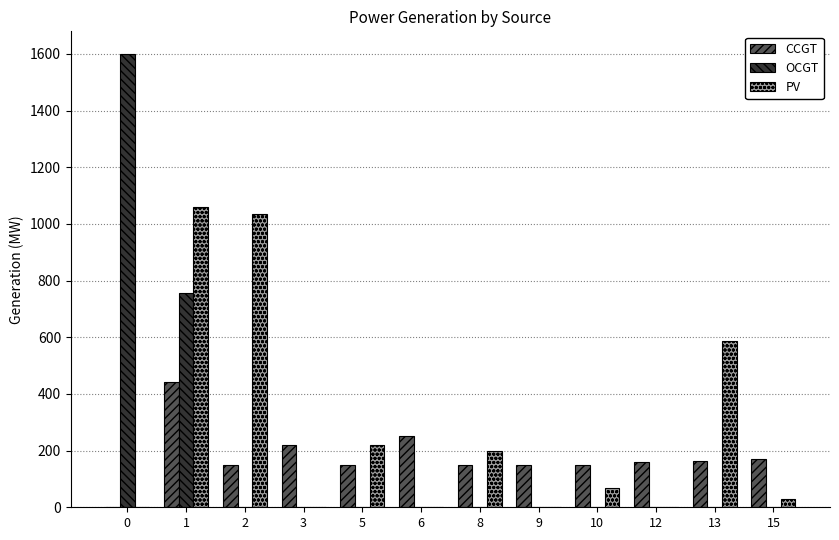

How many groups of bars are there?

12